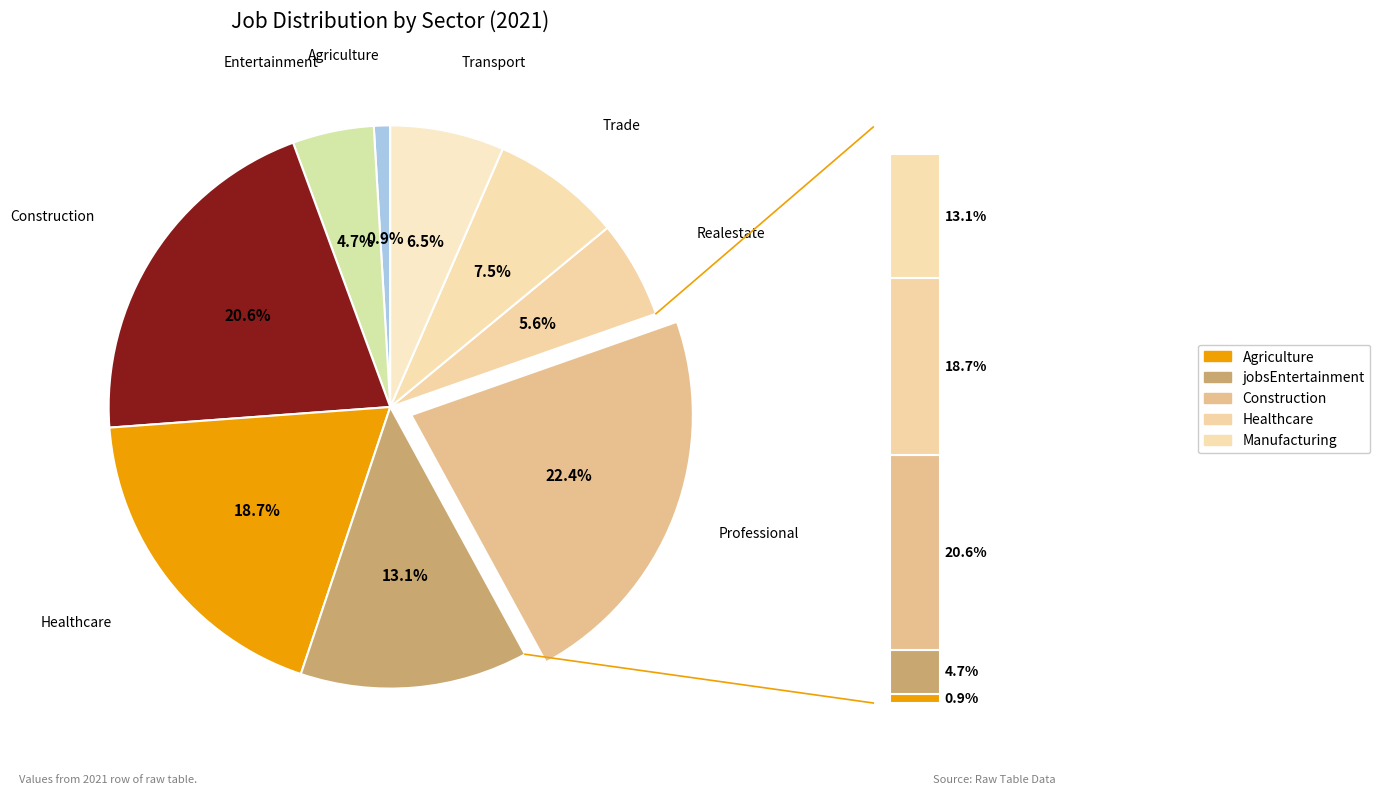

How many segments does this pie chart have?

9